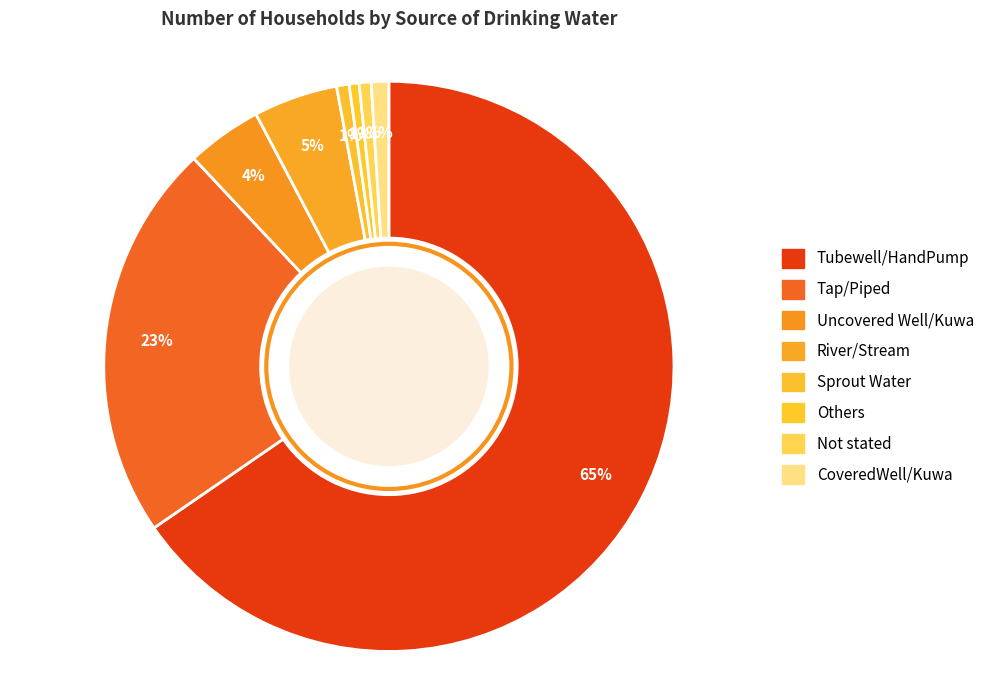

Count the number of slices in the pie.

8